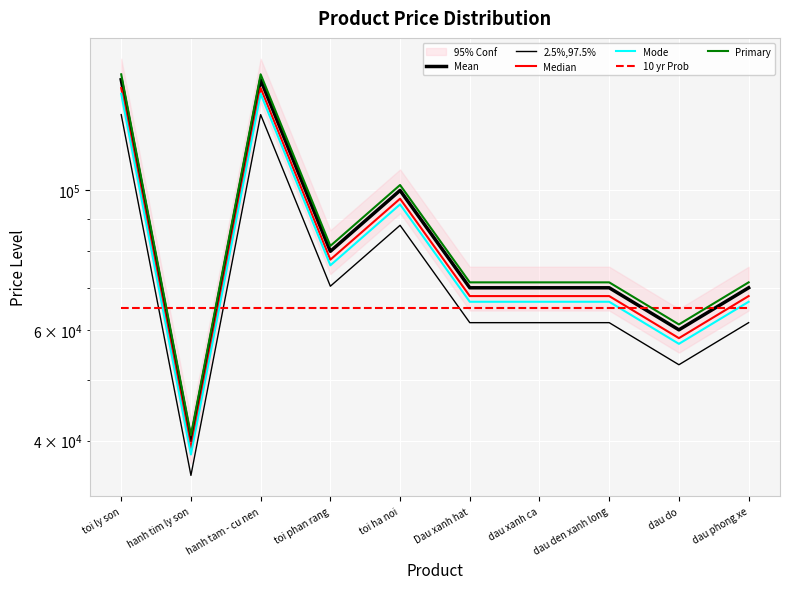

True or false: 10 yr Prob and Mean intersect in this chart.

True